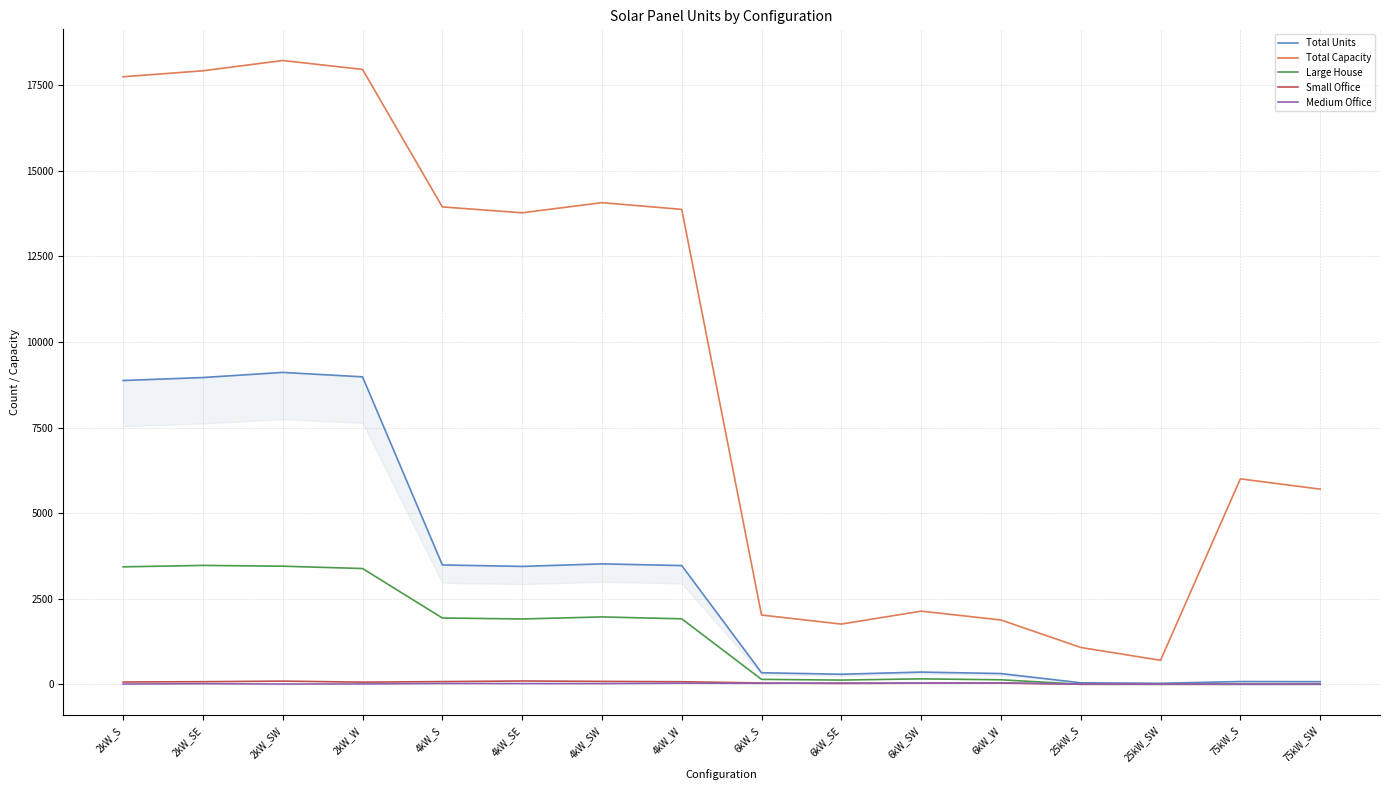

What is the sum of all Total Capacity values?

148771